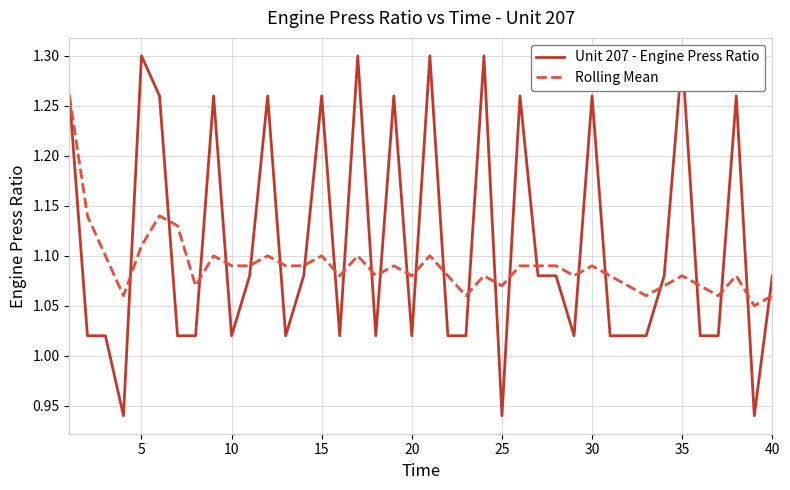

How many intersections are there between Rolling Mean and Unit 207 - Engine Press Ratio?

25